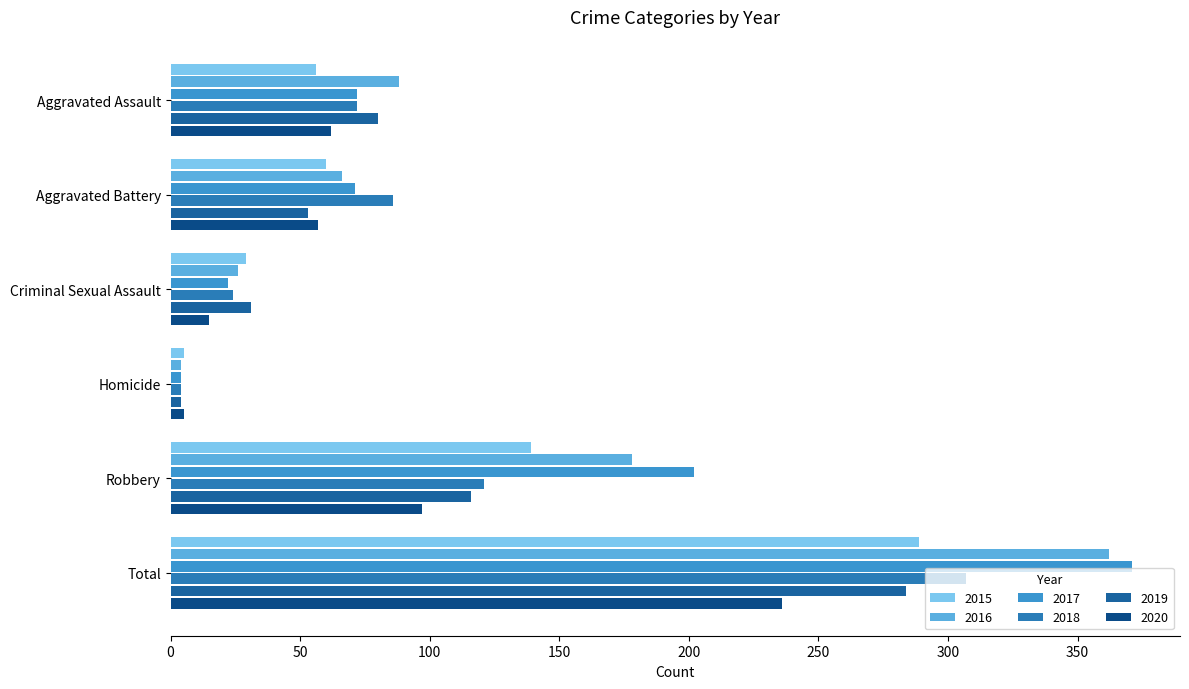

How many data points does each series have?

6